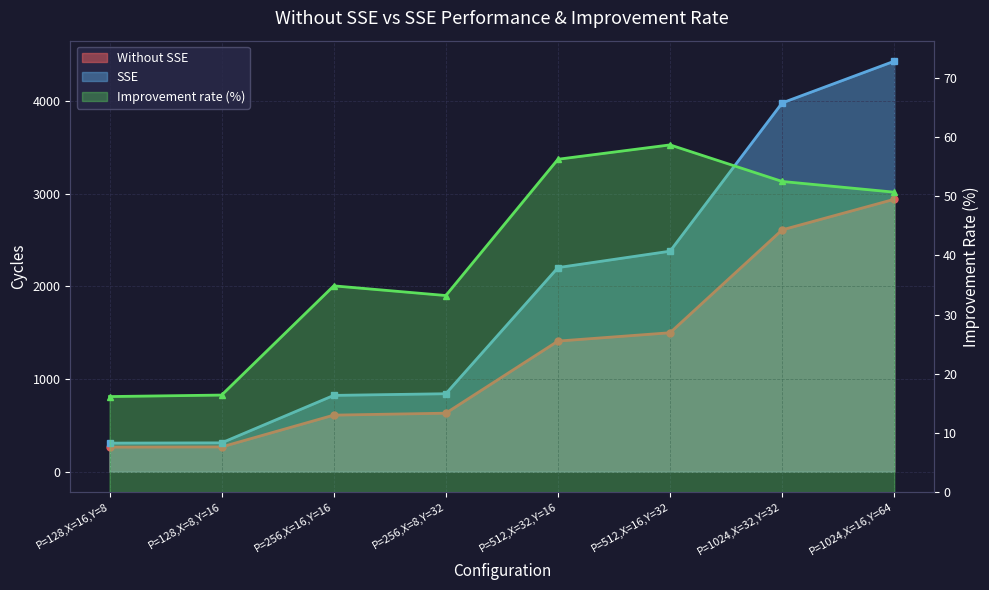

Between P=256,X=8,Y=32 and P=512,X=32,Y=16, which series saw the biggest shift?

SSE